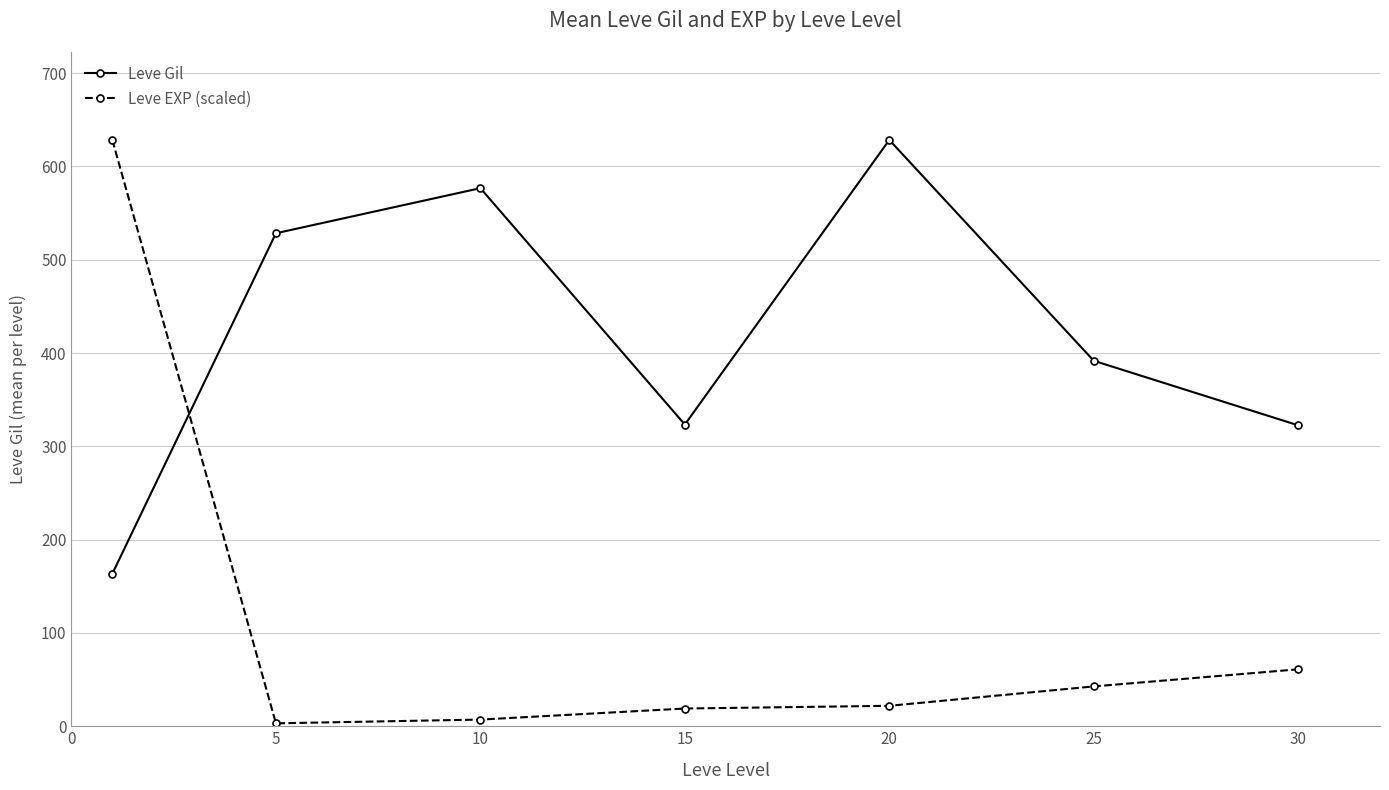

What is the maximum value shown in the chart?

628.3